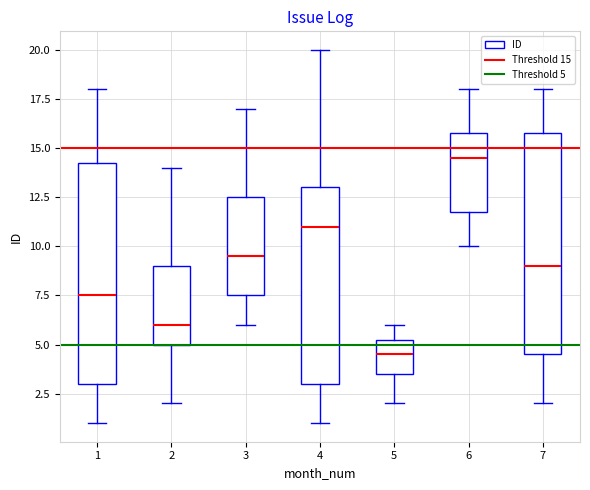

Reading left to right, transcribe this box plot: for each box, give where its median line is, the range the box spans, and where its two whiskers end, as read against the y-axis. The values are not printed on the chart, so give them approximately, as read against the axis.

1: median 7.5, box 3.0 to 14.5, whiskers 1.0 to 18.0
2: median 6.0, box 5.0 to 9.0, whiskers 2.0 to 14.0
3: median 9.5, box 7.5 to 12.5, whiskers 6.0 to 17.0
4: median 11.0, box 3.0 to 13.0, whiskers 1.0 to 20.0
5: median 4.5, box 3.5 to 5.5, whiskers 2.0 to 6.0
6: median 14.5, box 12.0 to 16.0, whiskers 10.0 to 18.0
7: median 9.0, box 4.5 to 16.0, whiskers 2.0 to 18.0